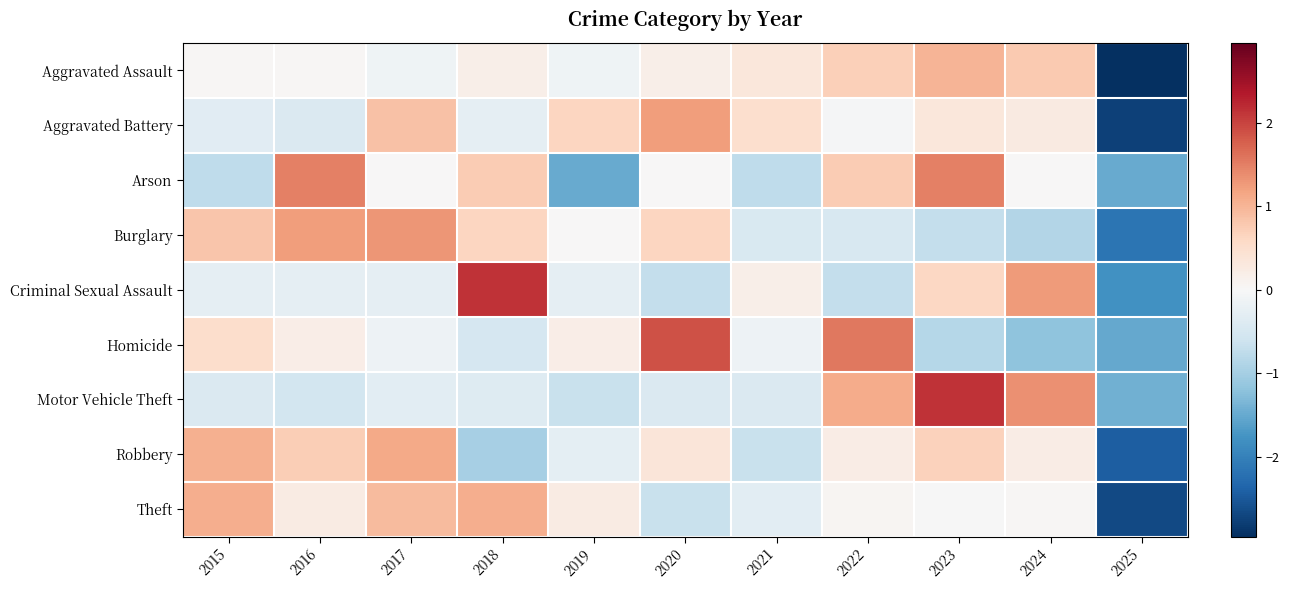

At which category is the sum across all series the highest?

2023